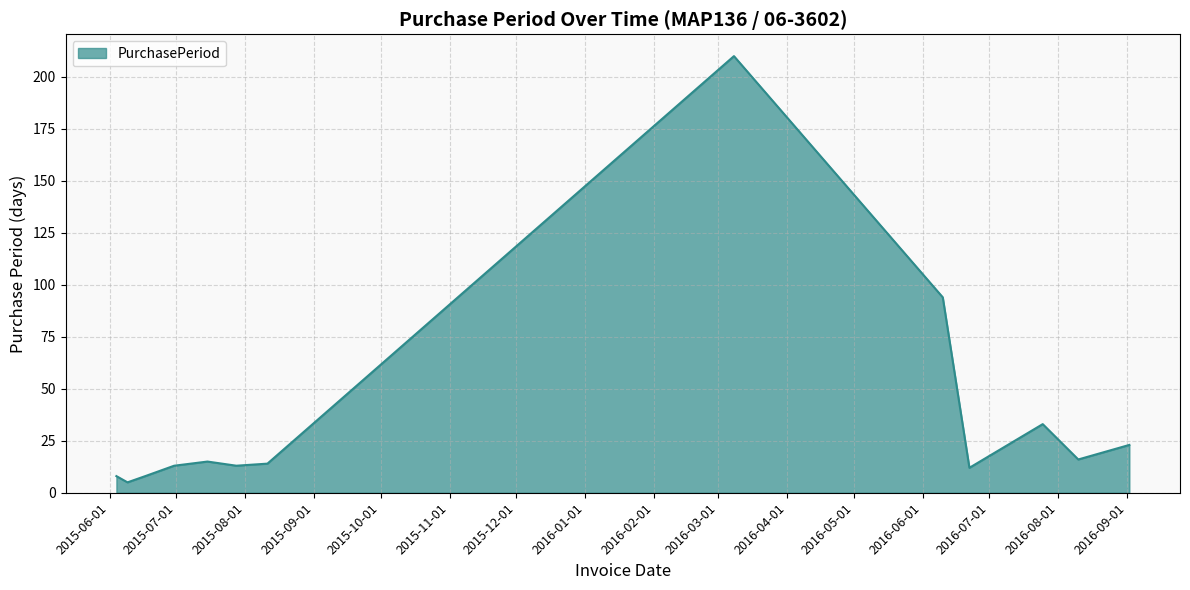

How many interior local peaks (higher than both neighbors) does the data have?

3